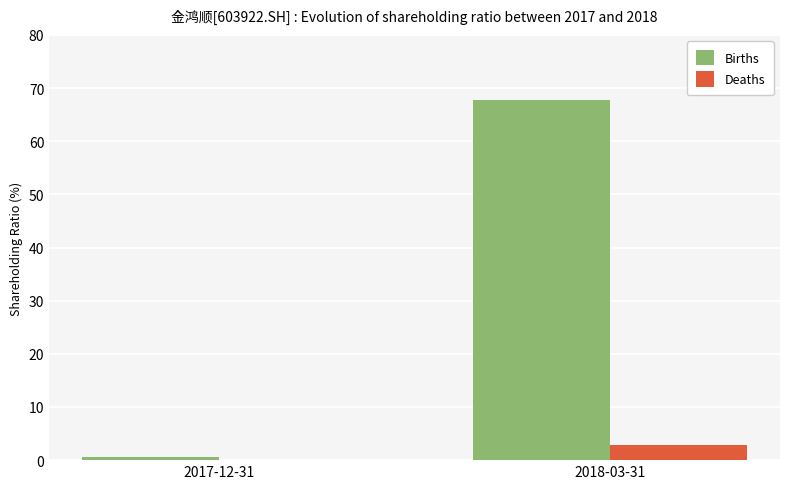

How many values in the Deaths series exceed 2?

1